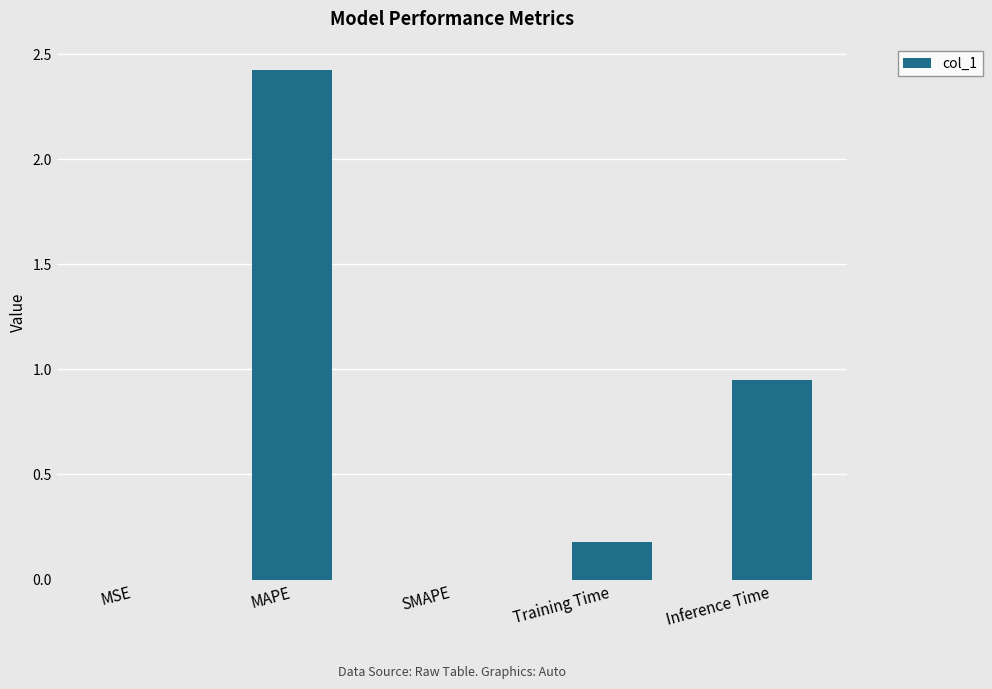

Does the chart contain stacked bars?

No